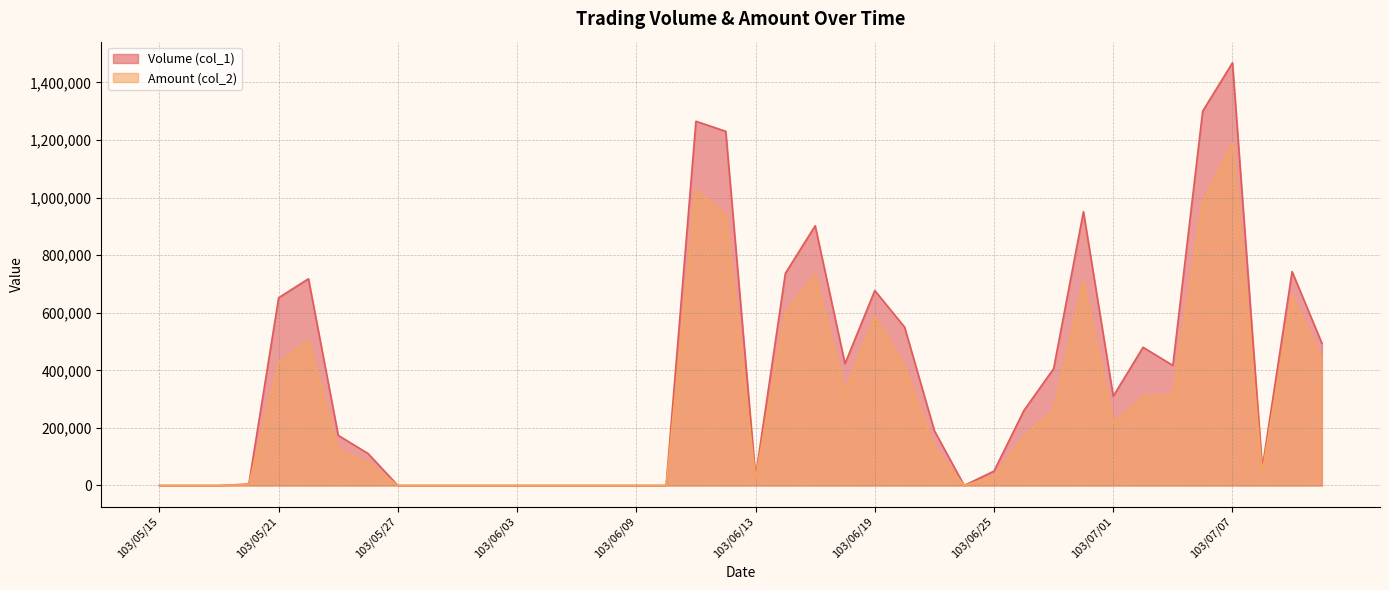

At how many categories does at least one series exceed 1234790?

3